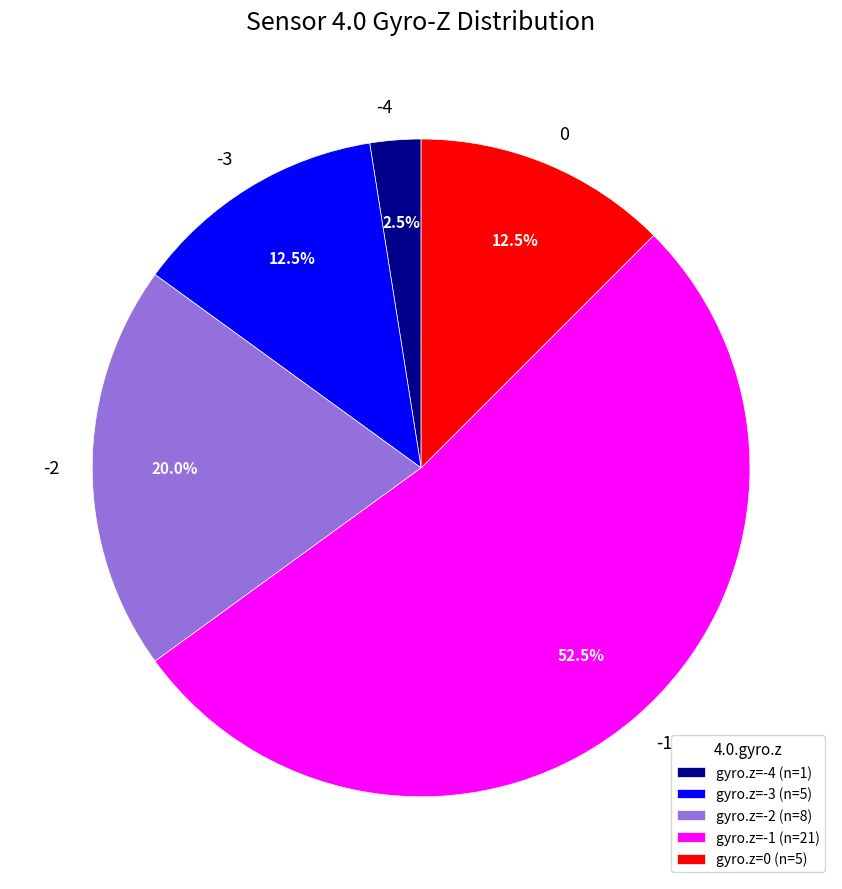

Is there a majority slice in this chart?

Yes